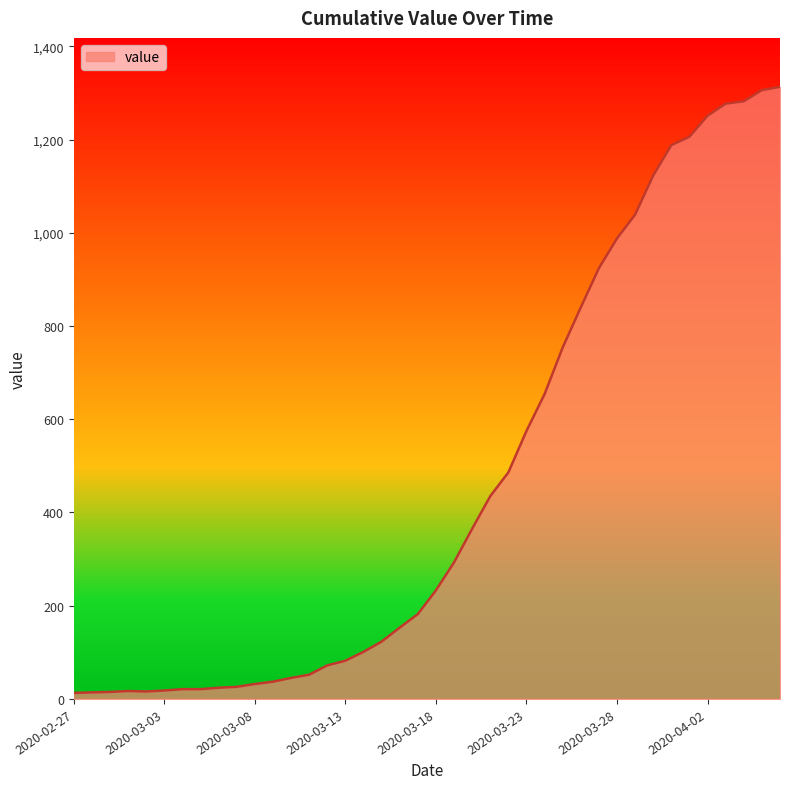

What is the difference between the second highest and second lowest values?

1292